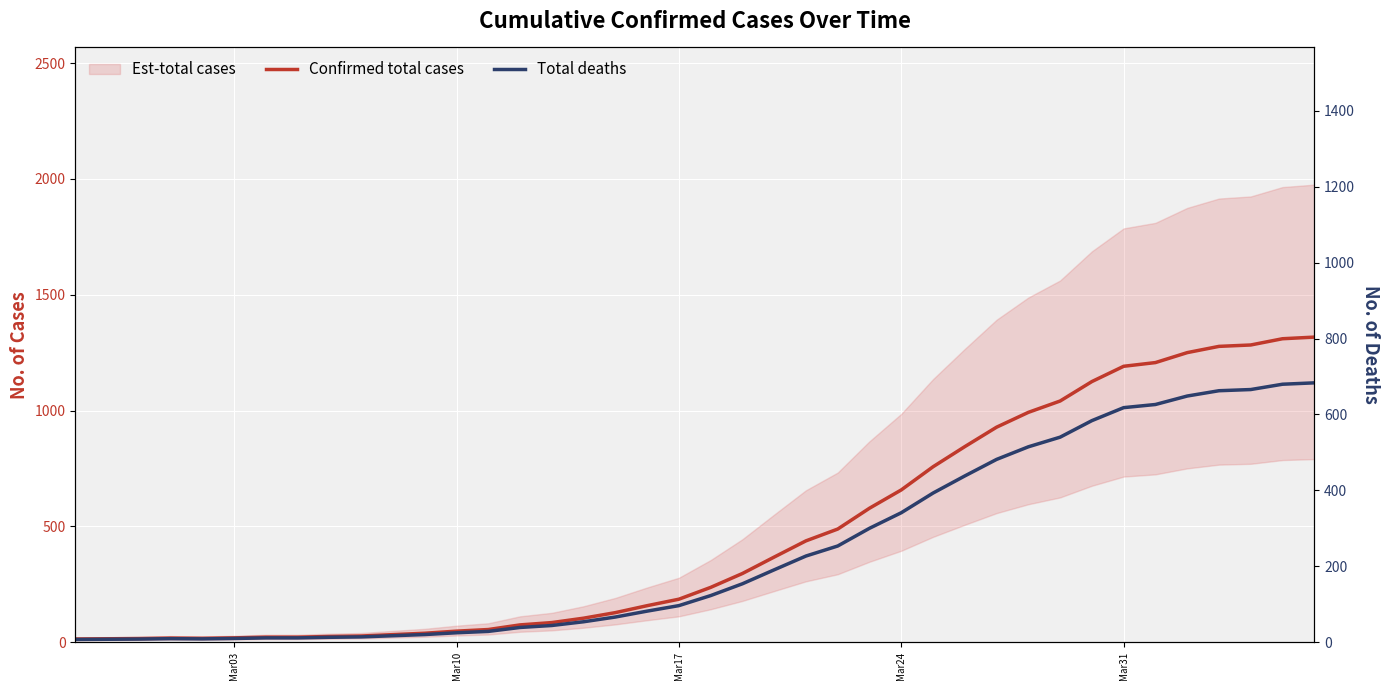

At how many categories does at least one series exceed 620?

14